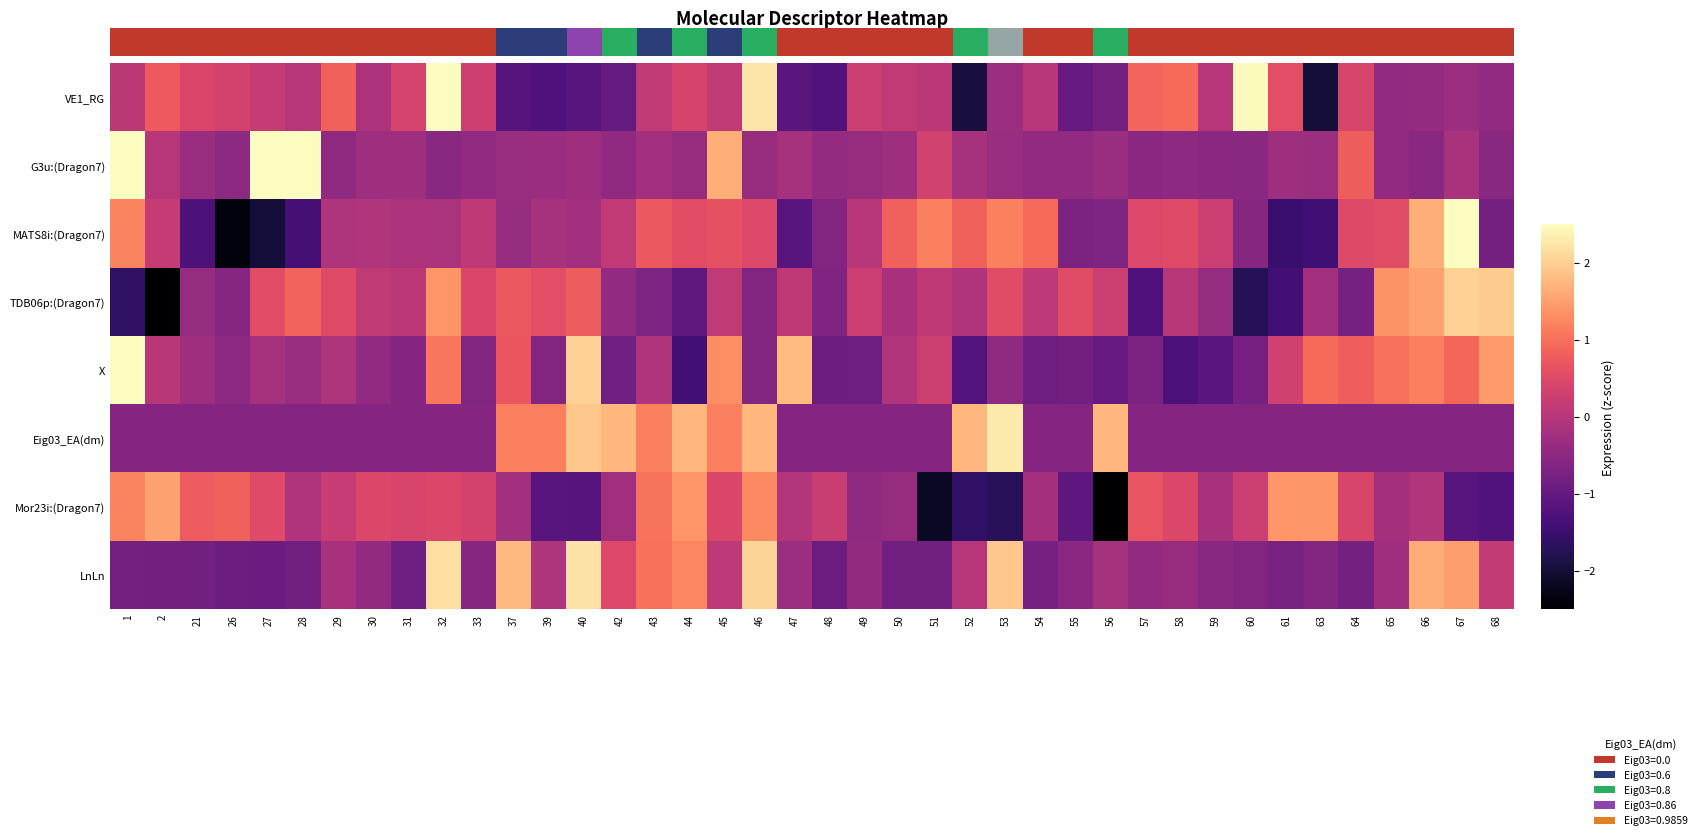

Is it true that TDB06p:(Dragon7) equals -1.7 at 60?

True